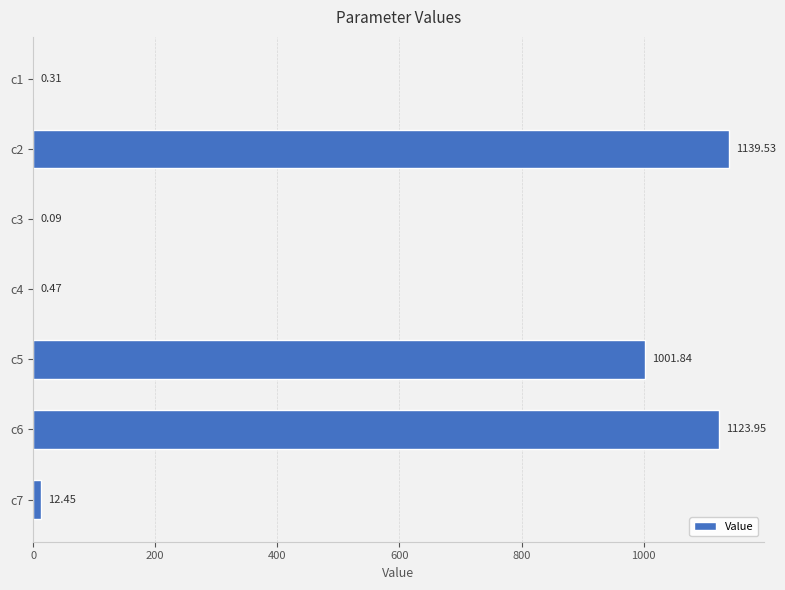

How many data points are above 12?

4